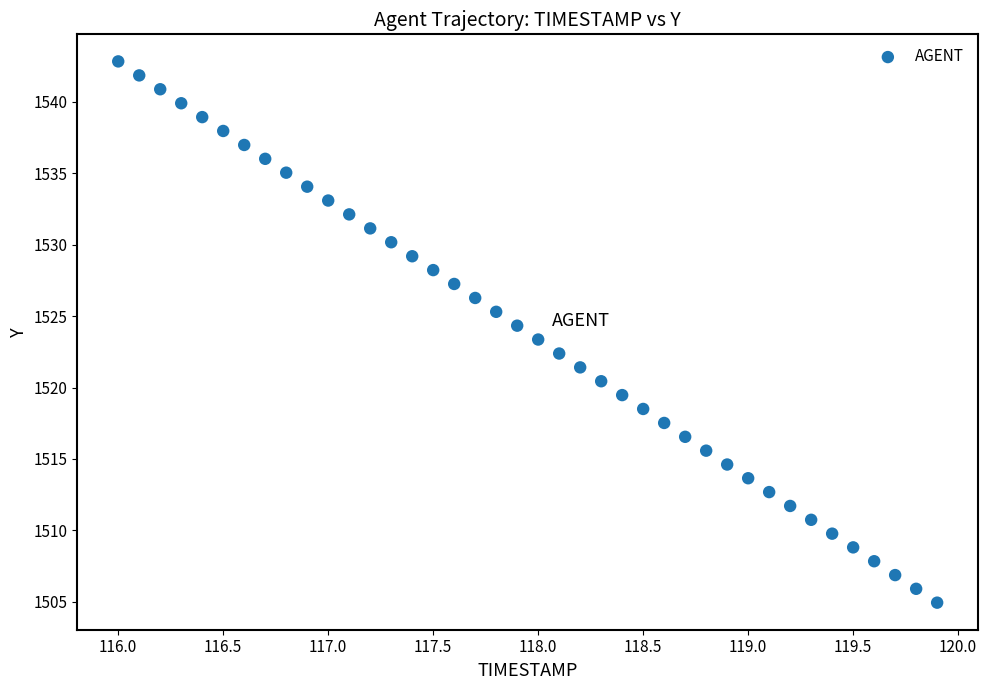

What is the range of X values (max minus min)?

3.9